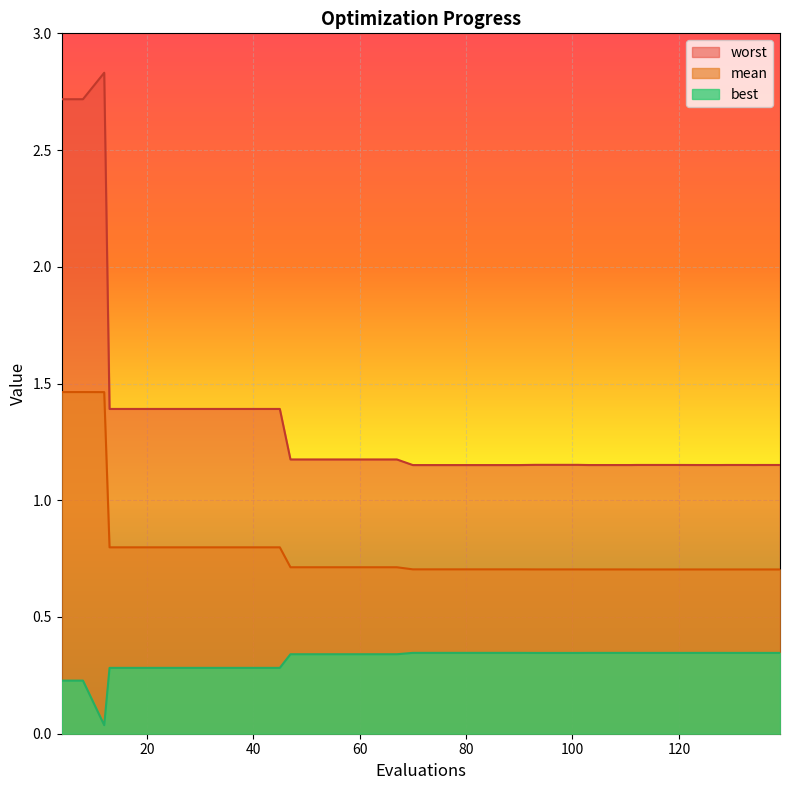

Does the chart display data point markers on the line(s)?

No